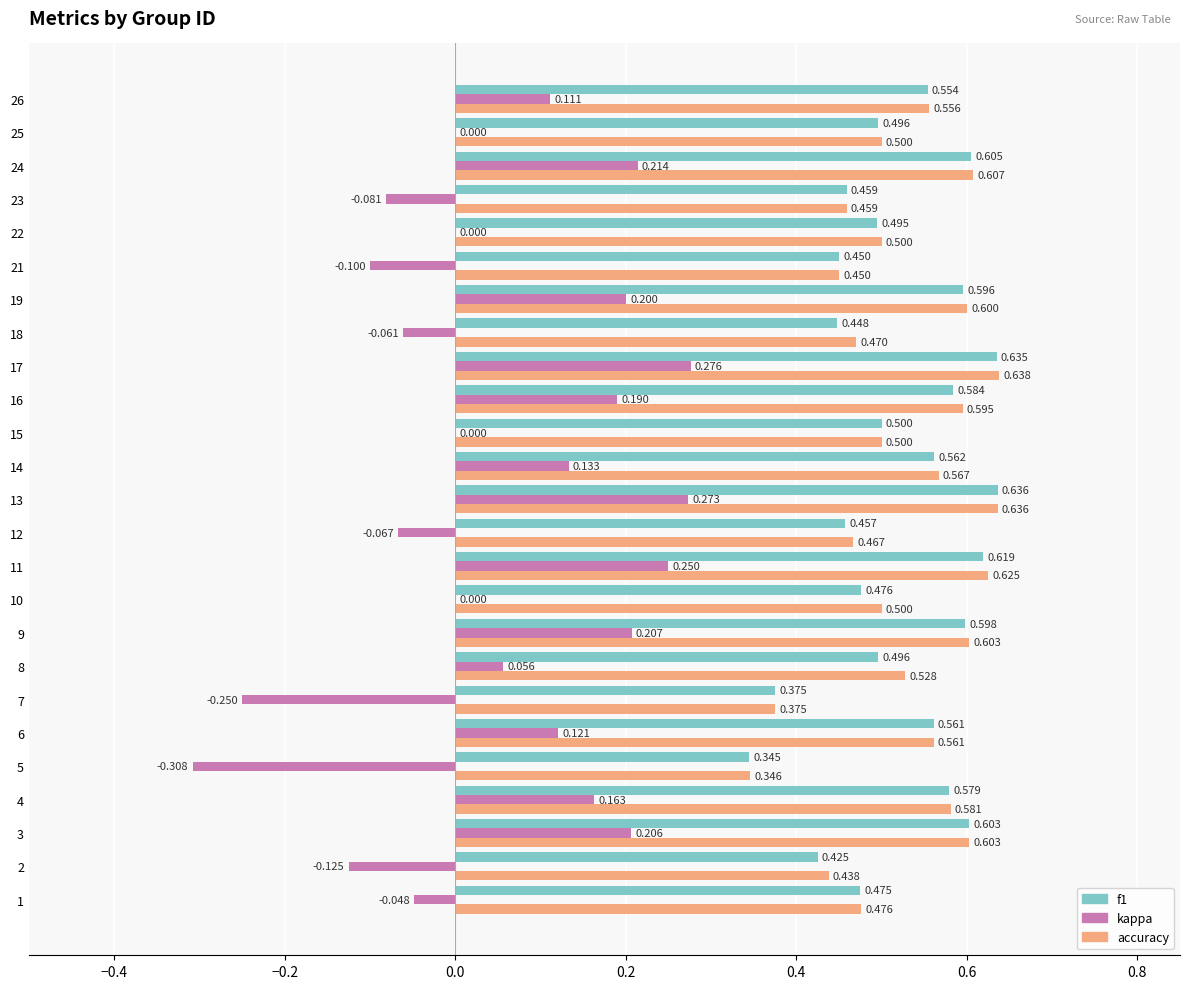

Which series has the largest total across all categories?

accuracy